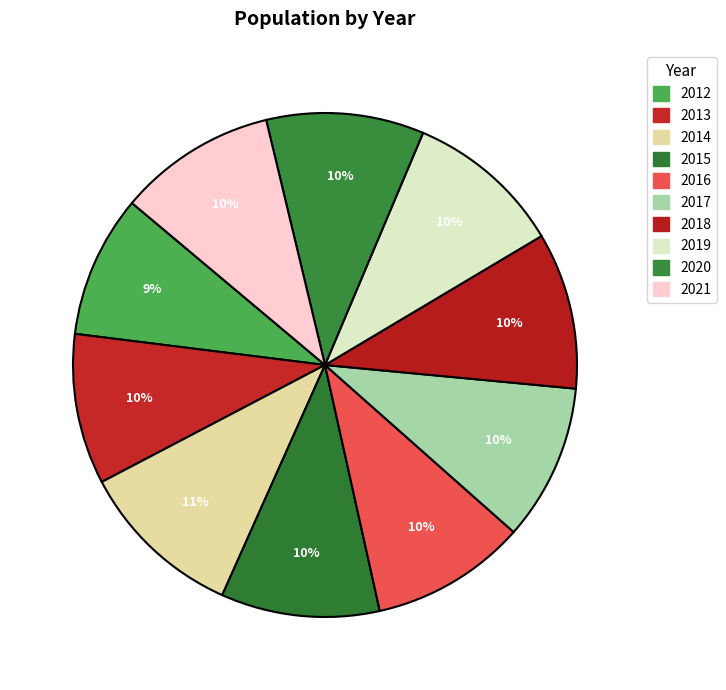

To the nearest percent, what percentage of the pie is 2013?

10%